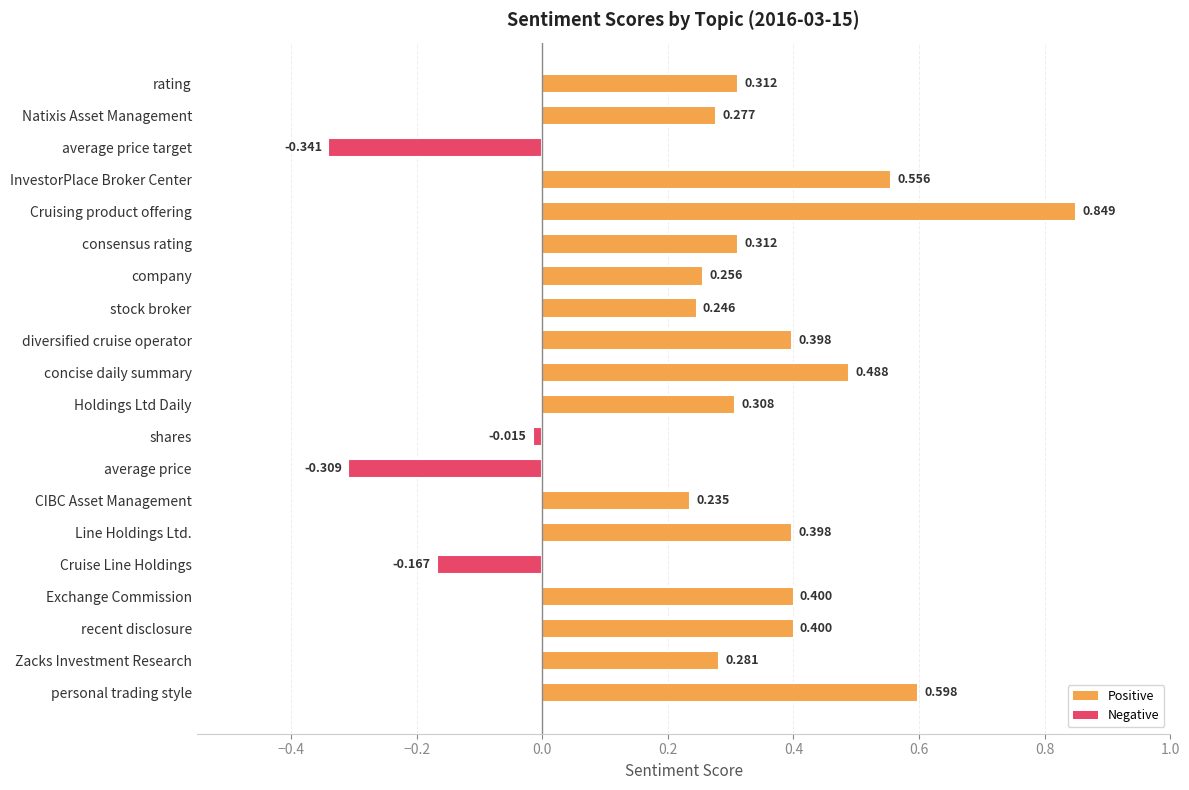

At which category does the chart reach its minimum across all series?

average price target